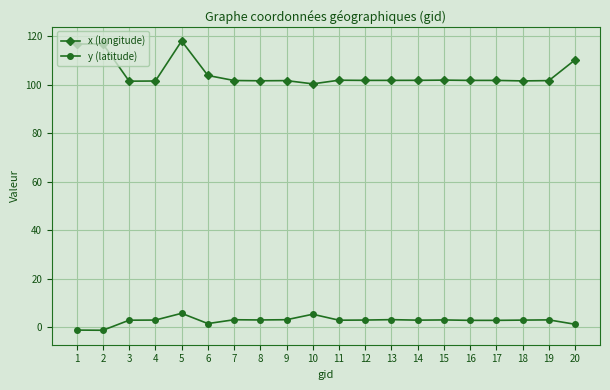

Count the number of categories in the chart.

20